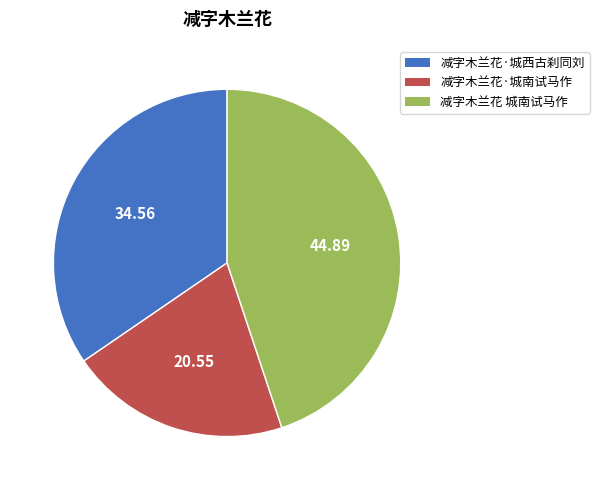

Is there any slice that represents more than half of the pie?

No